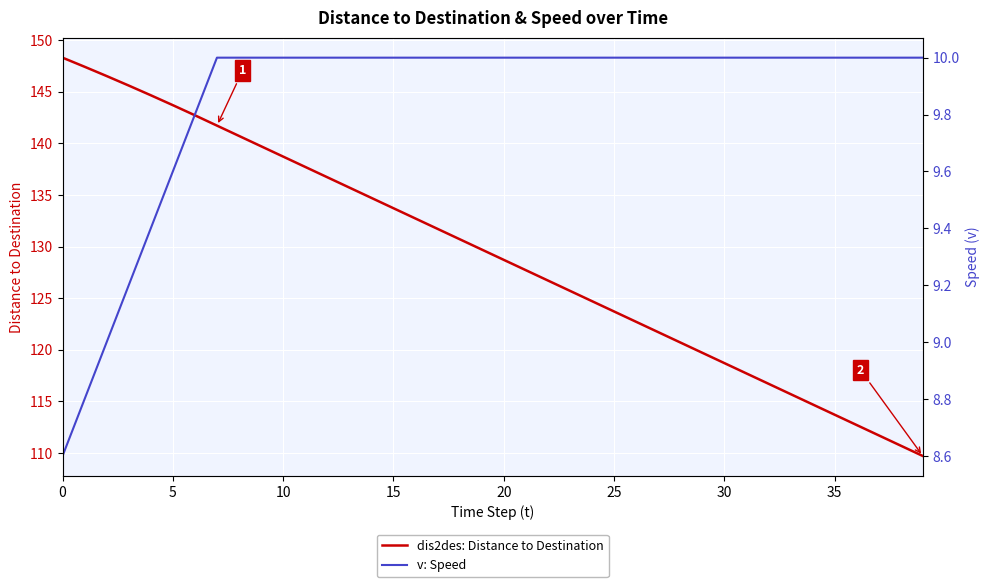

True or false: v: Speed and dis2des: Distance to Destination cross at least once.

False